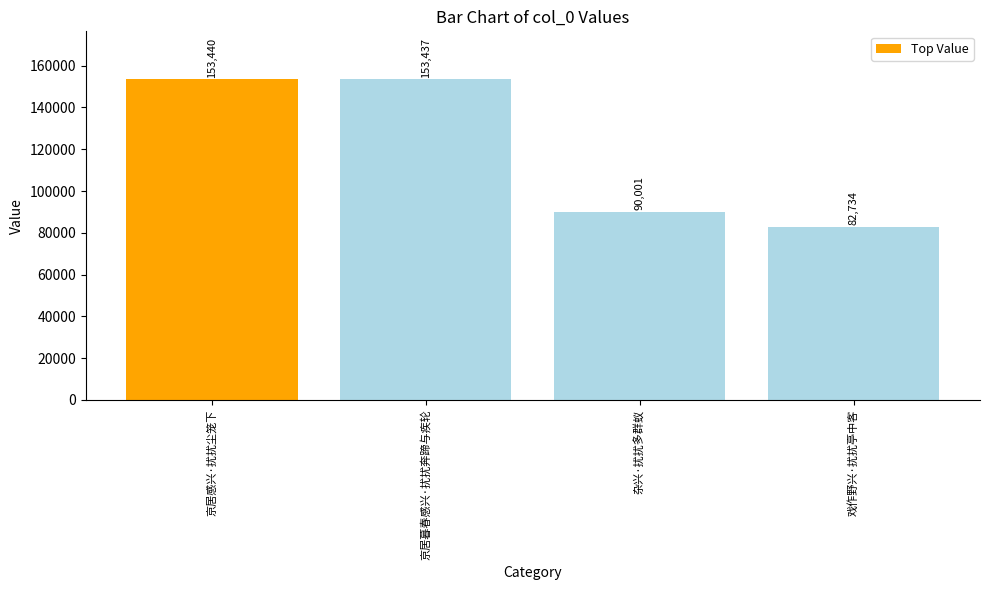

How many data points does each series have?

4